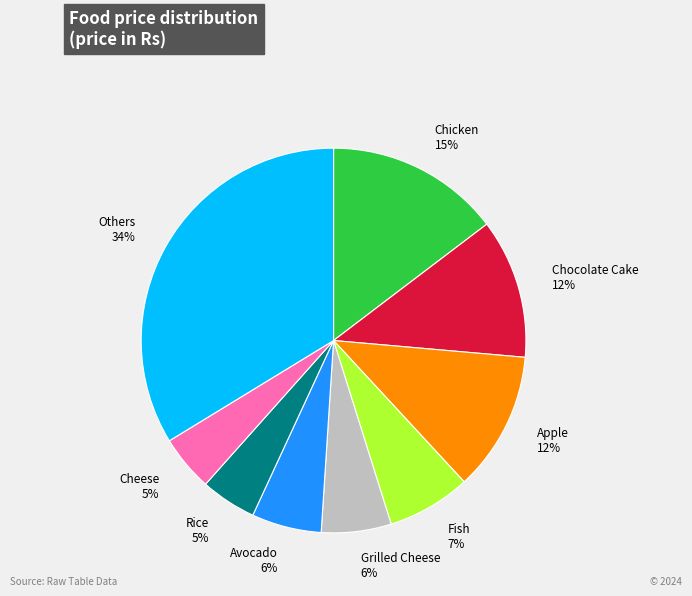

The Others 34% slice represents 34% of the pie. True or false?

True